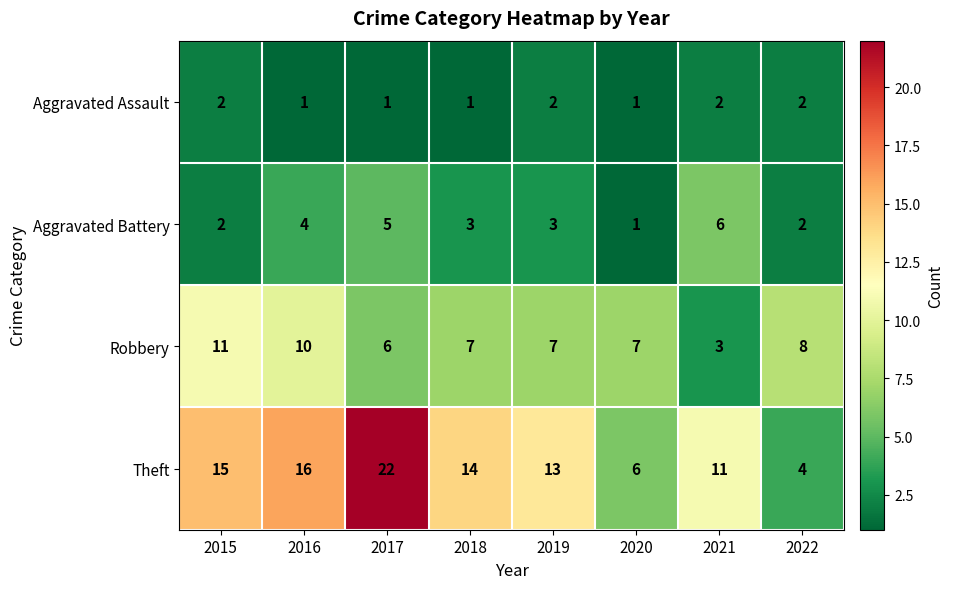

How many categories are shown in the chart?

8